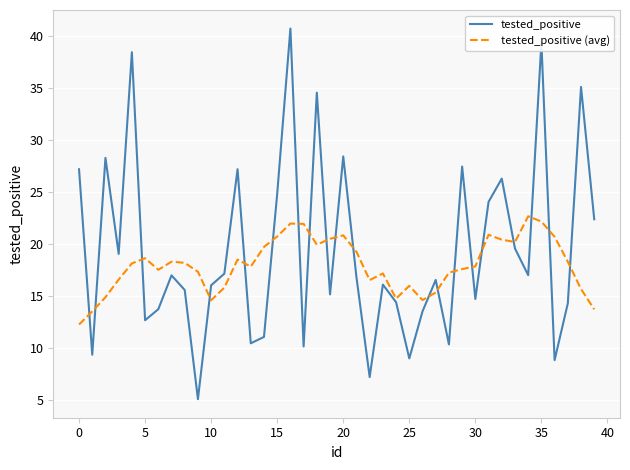

Which series has the widest spread of values?

tested_positive